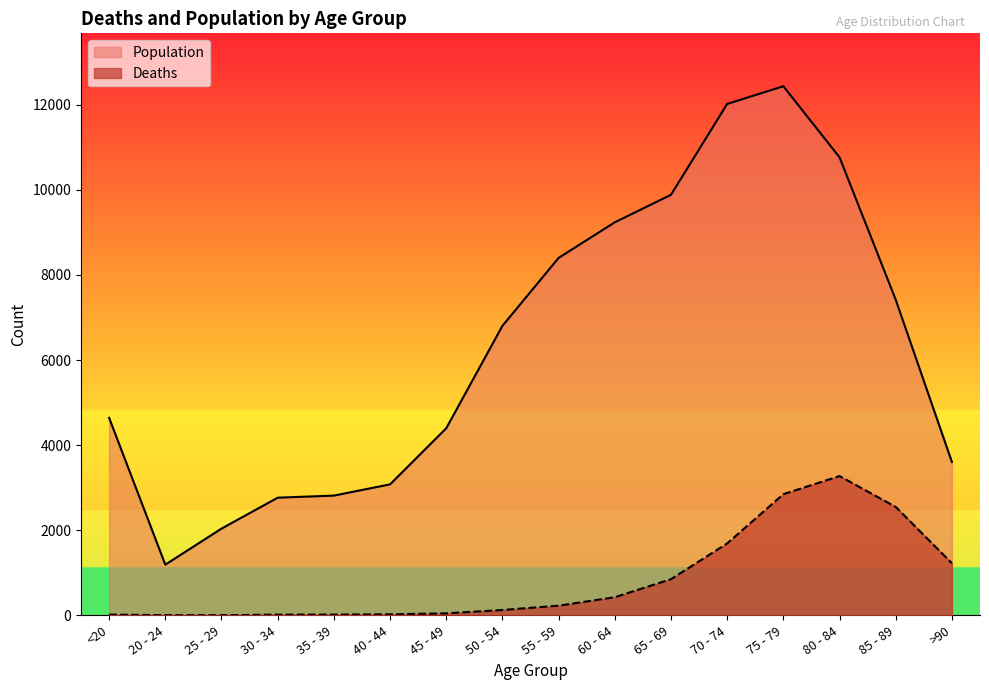

What is the label of the 15th point from the right?

20 - 24